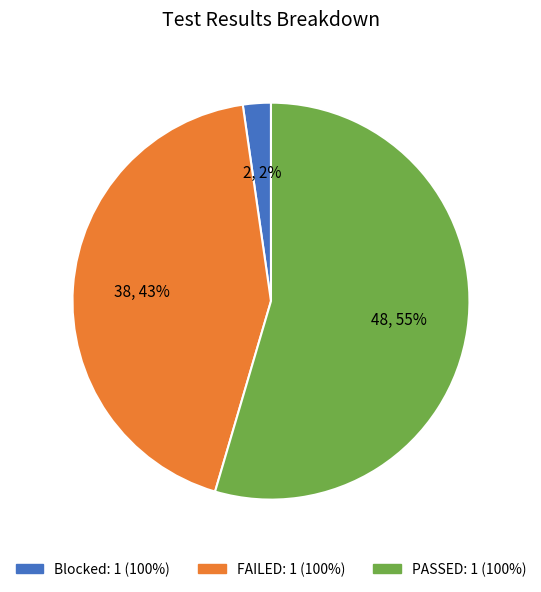

Between FAILED: 1 (100%) and PASSED: 1 (100%), which is larger?

PASSED: 1 (100%)